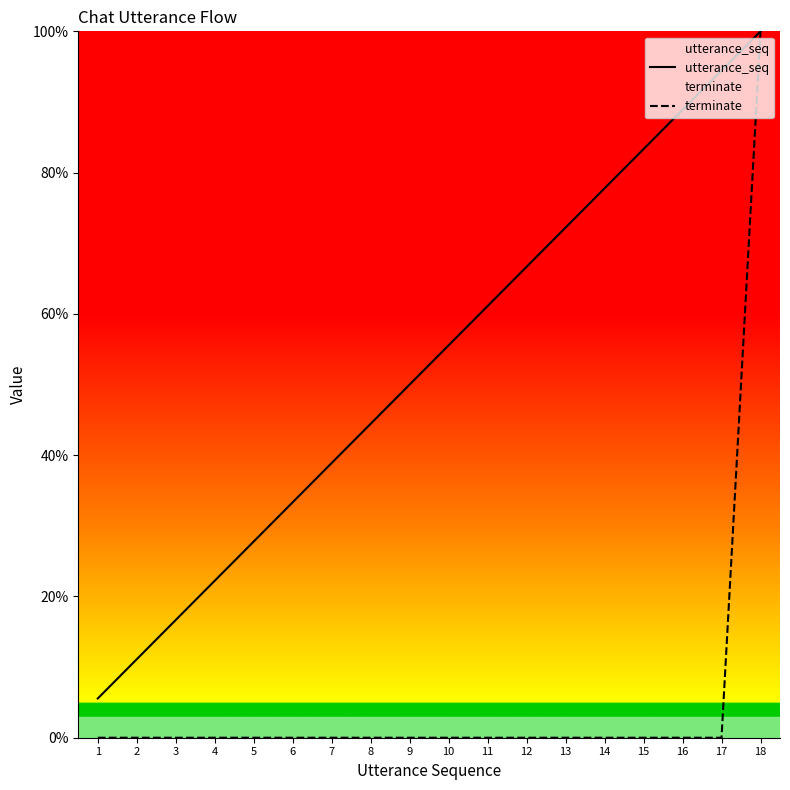

The terminate series shows 0.0 at 5. True or false?

True